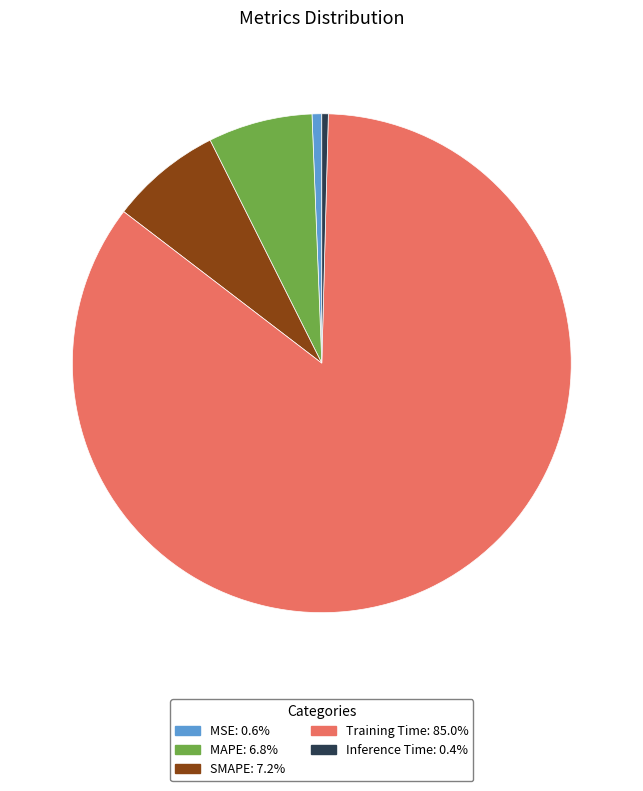

True or false: MAPE accounts for 7% of the total.

True